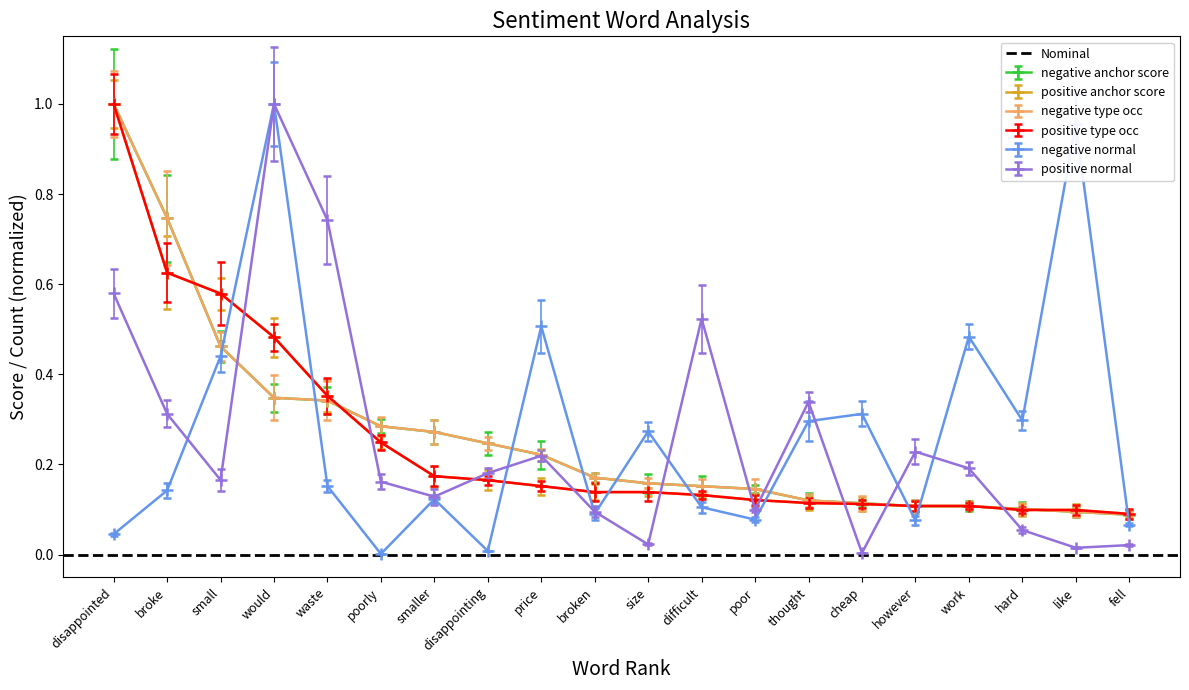

The negative normal series shows 0.2 at difficult. True or false?

False